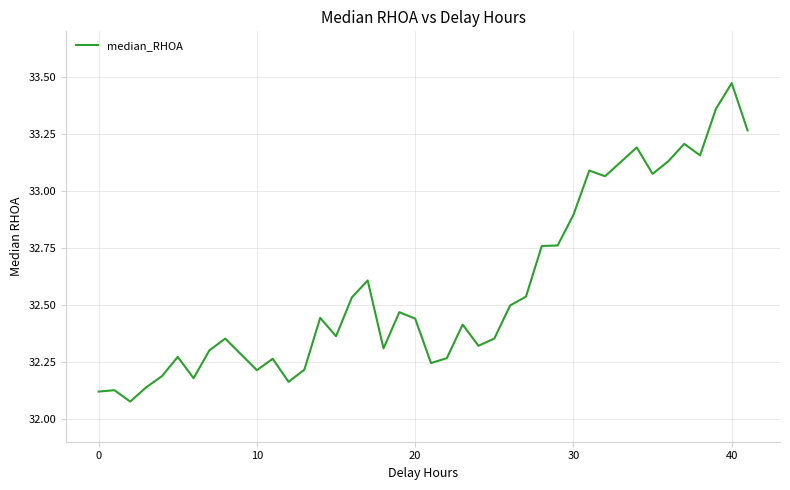

What is the sum of all values?

1302.8